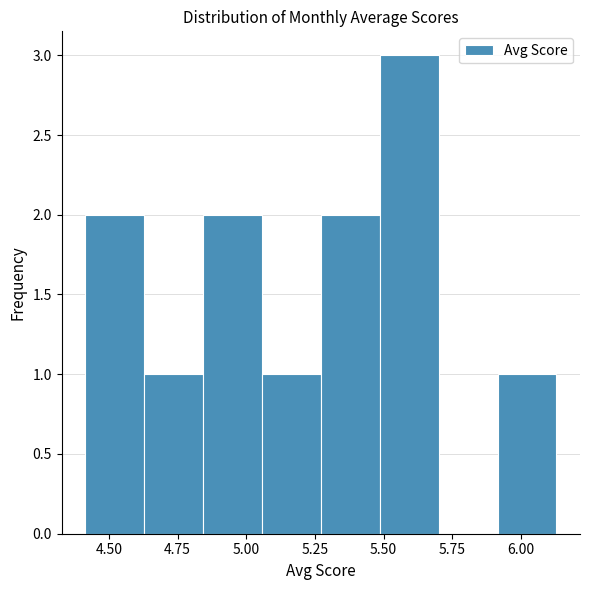

How tall is the bar that spans 4.40 to 4.65 on the x-axis? Neither the bar edges nor the heights are printed on the chart, so give them approximately, as read against the axes.

2